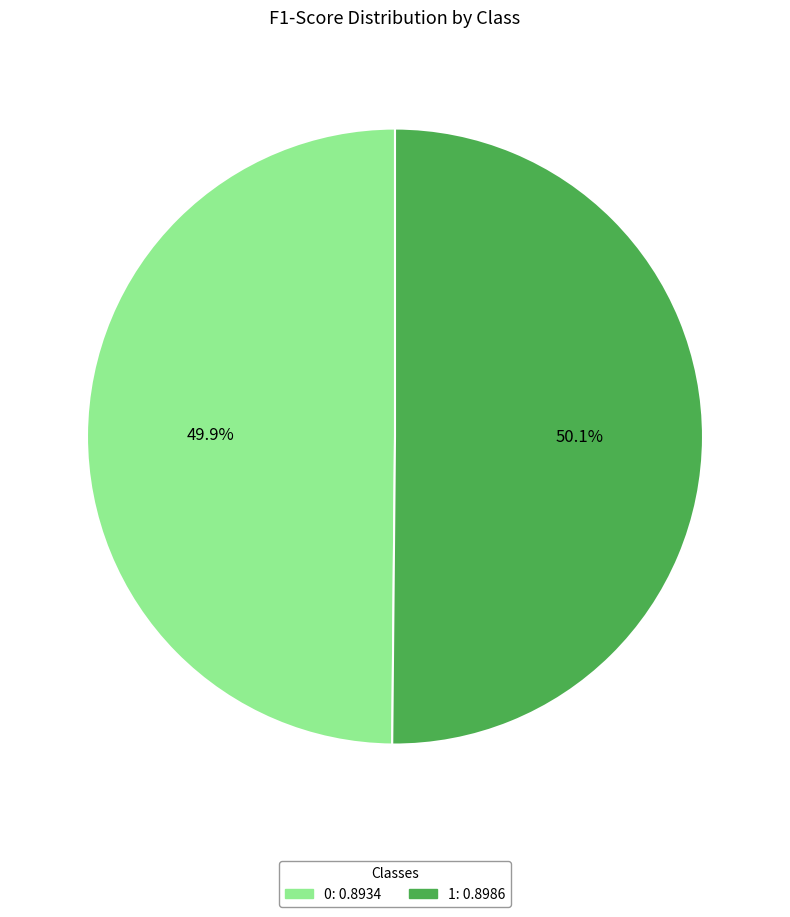

How many slices are in this pie chart?

2